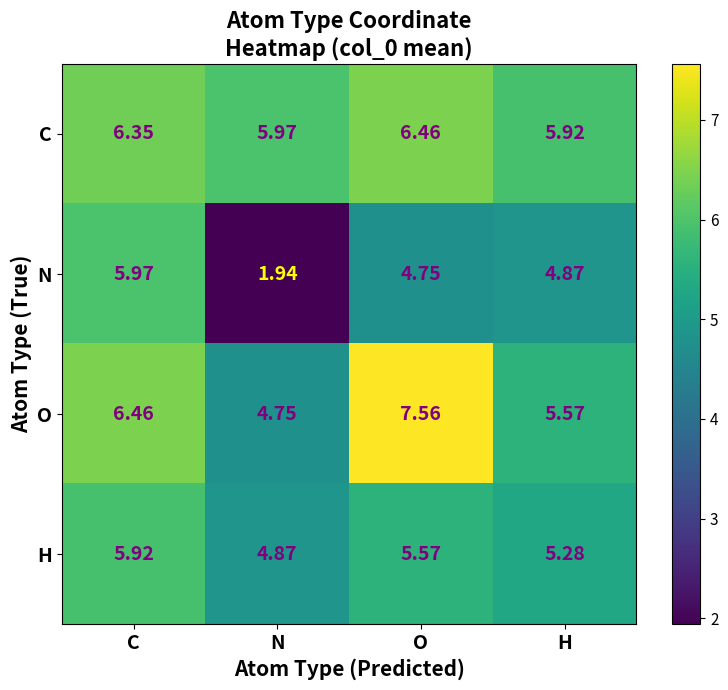

At which category does the chart reach its peak across all series?

O